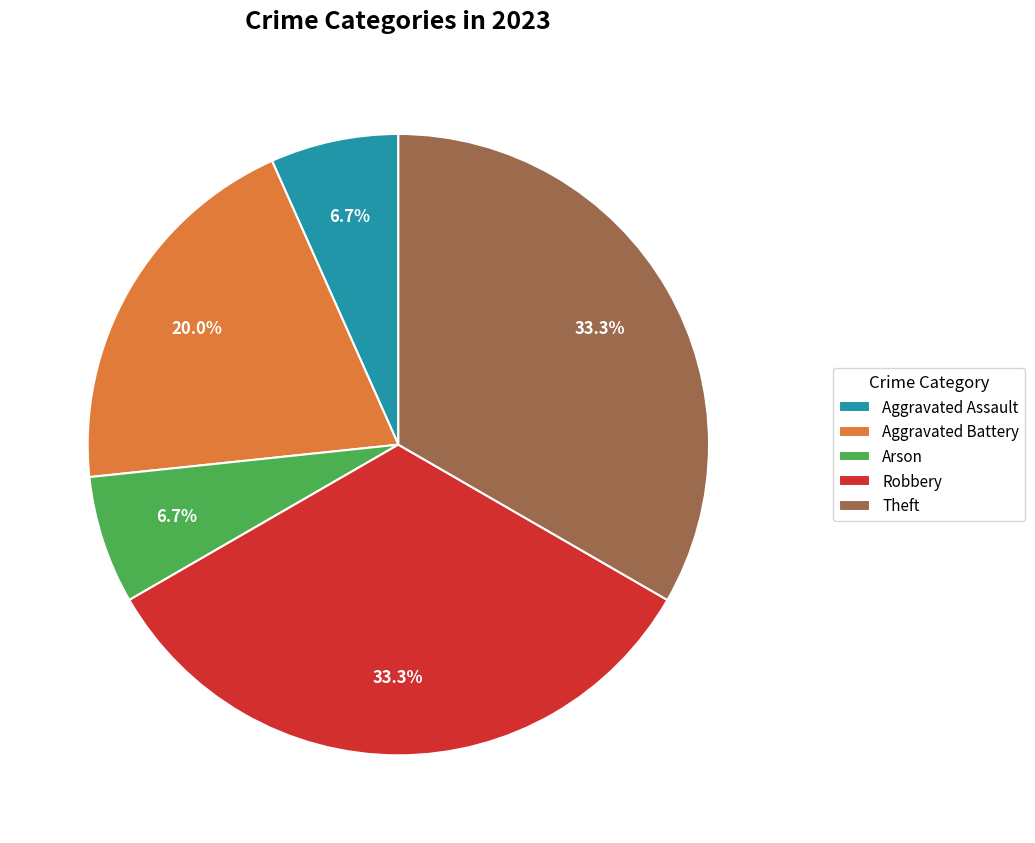

Does any single category account for the majority?

No